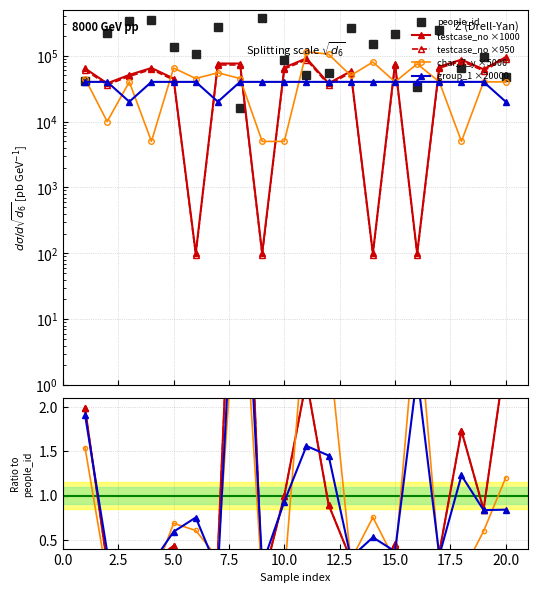

True or false: char_7_y ×5000 has a value of 0.1 at 16.

False